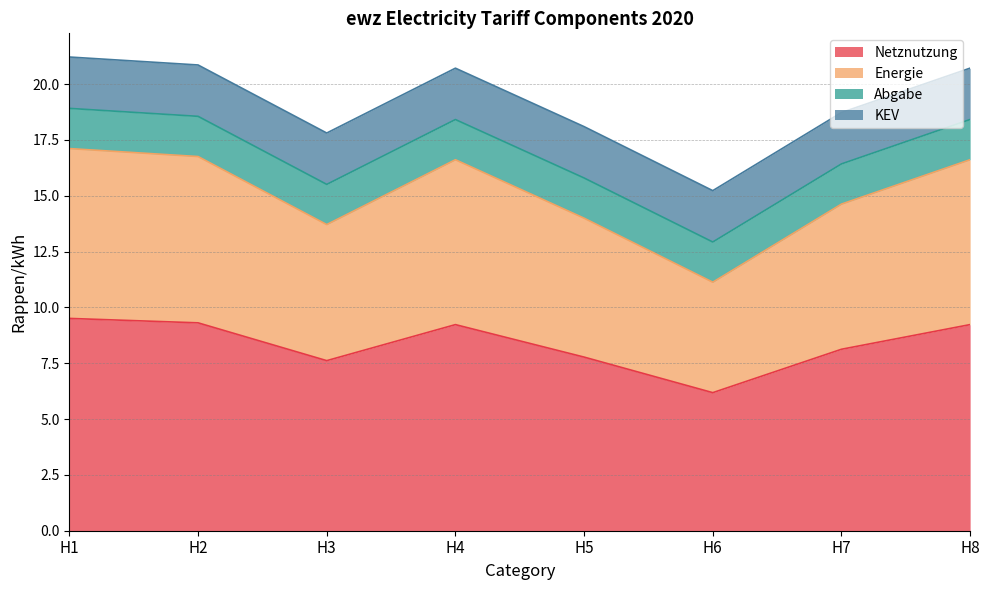

The Netznutzung series shows 16.2 at H4. True or false?

False